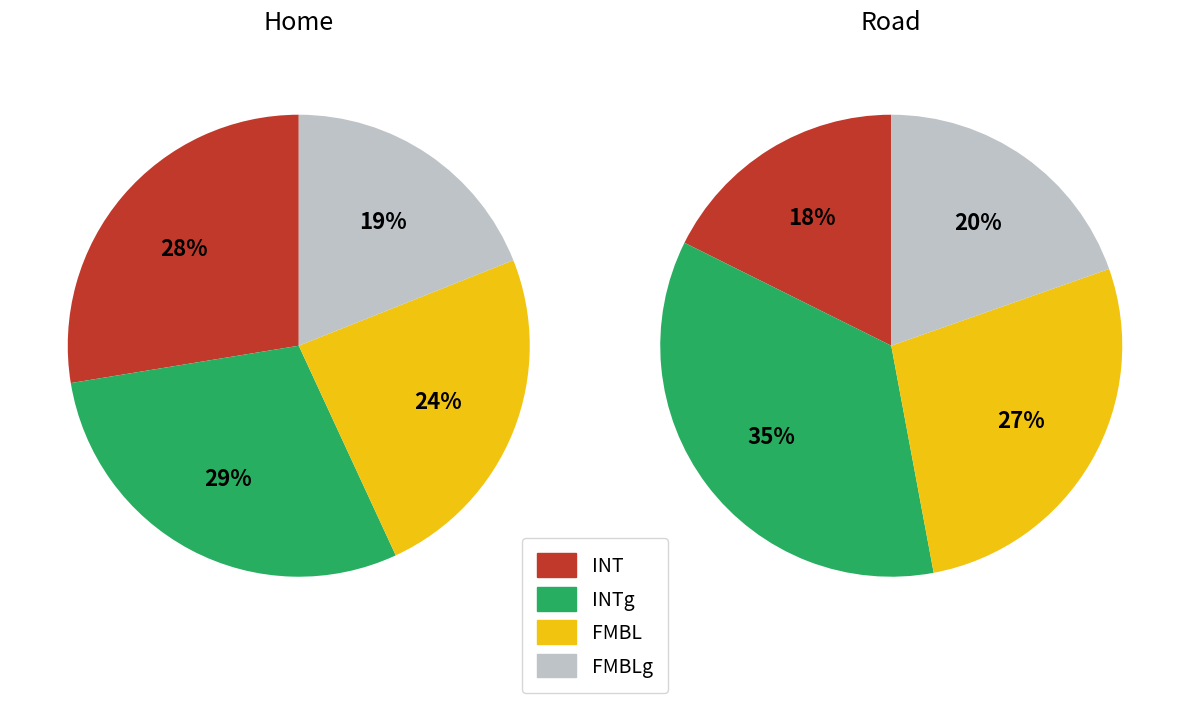

Between INTg and INT, which is larger?

INTg